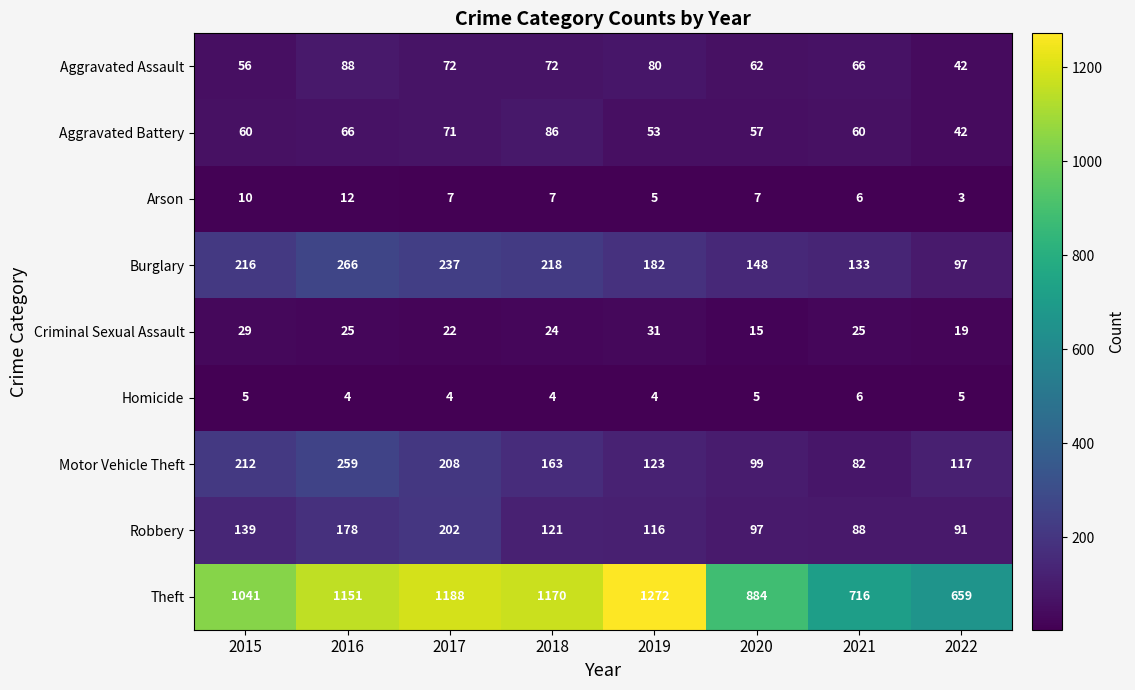

Which series has the widest spread of values?

Theft